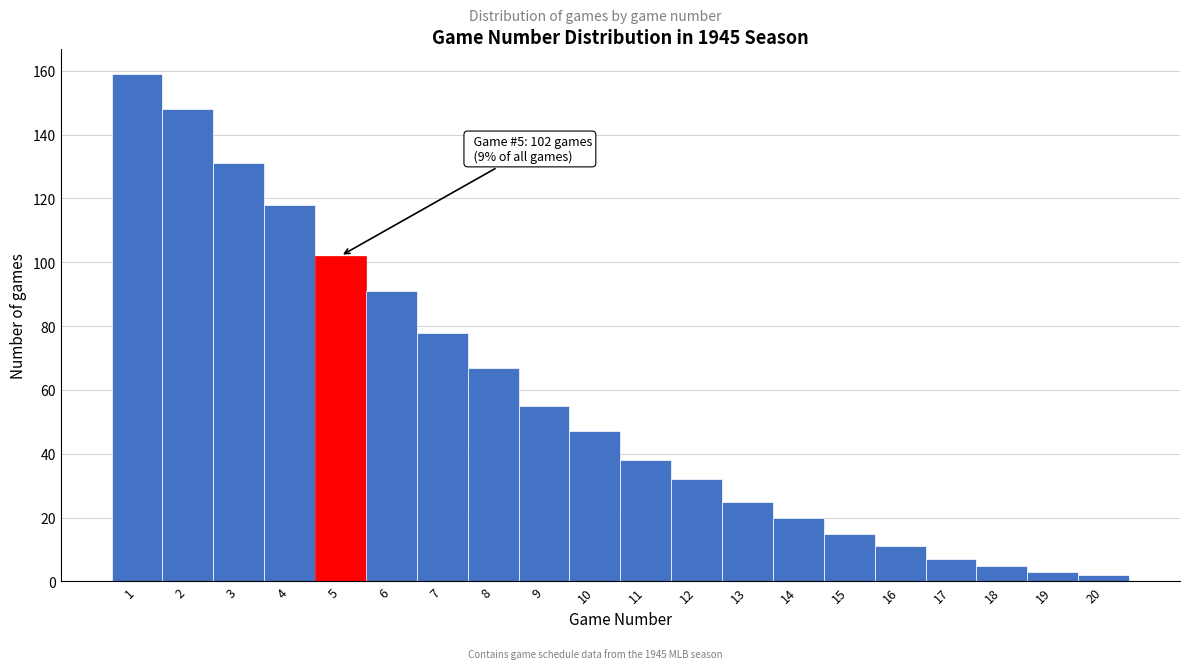

Reading left to right, list all the values displayed in this chart.

159	148	131	118	102	91	78	67	55	47	38	32	25	20	15	11	7	5	3	2